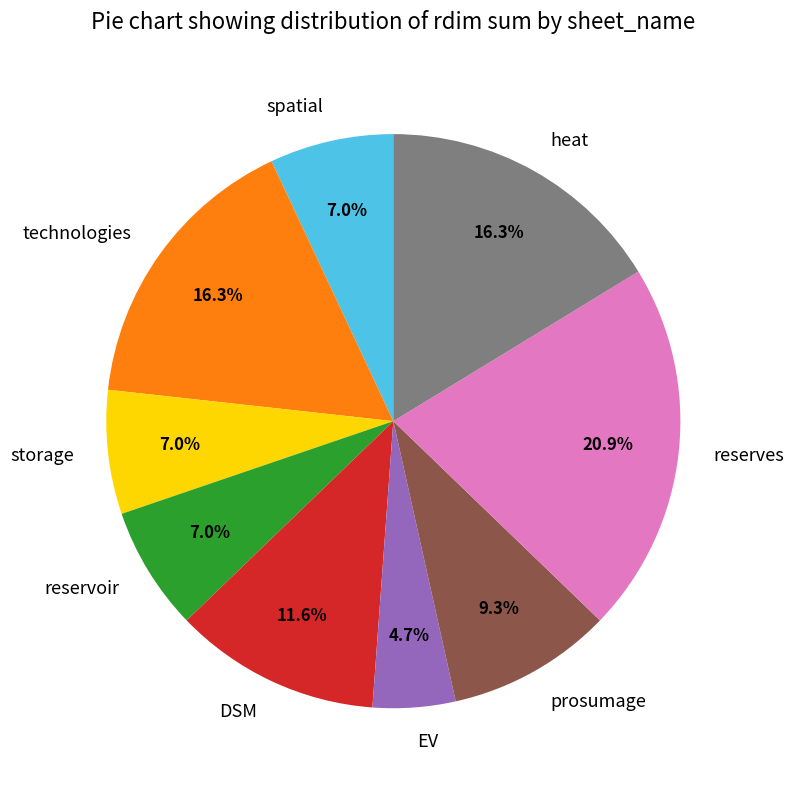

Is storage the majority of the pie?

No